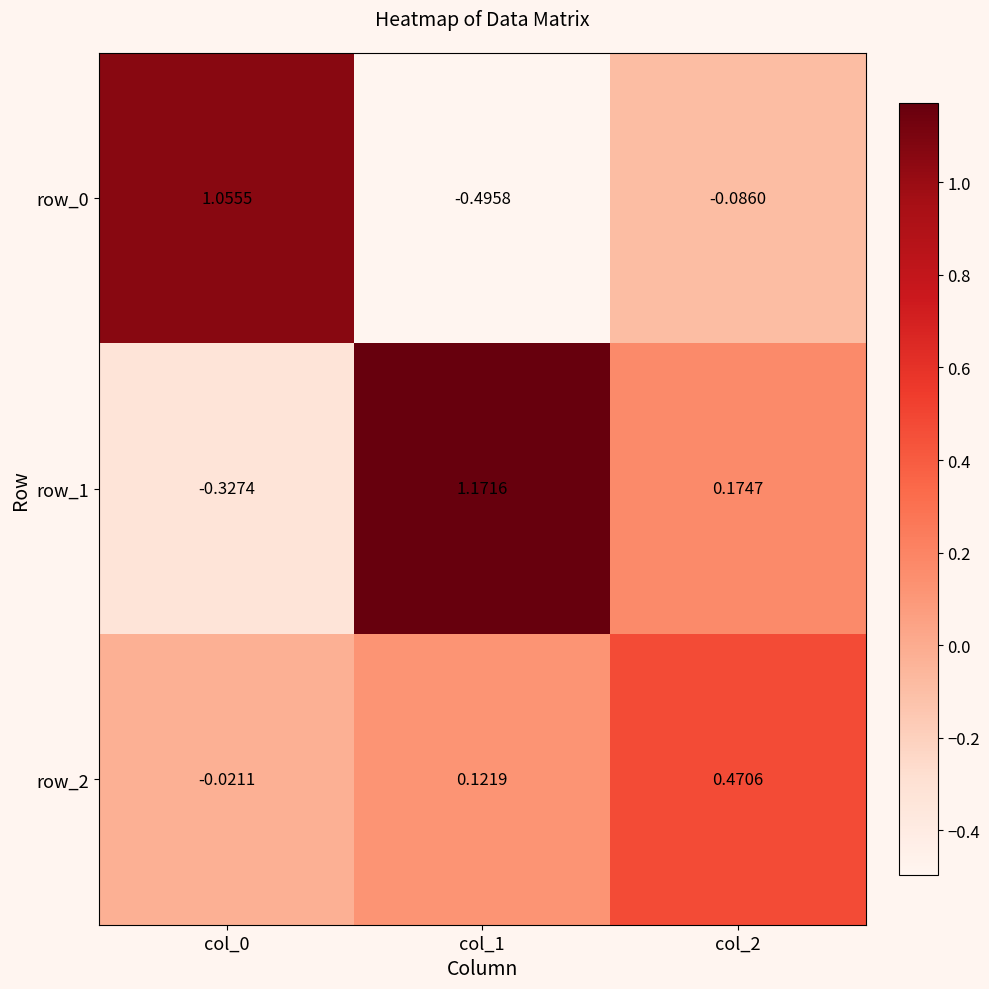

Is the value of row_1 at col_0 greater than the value of row_2 at col_0?

No